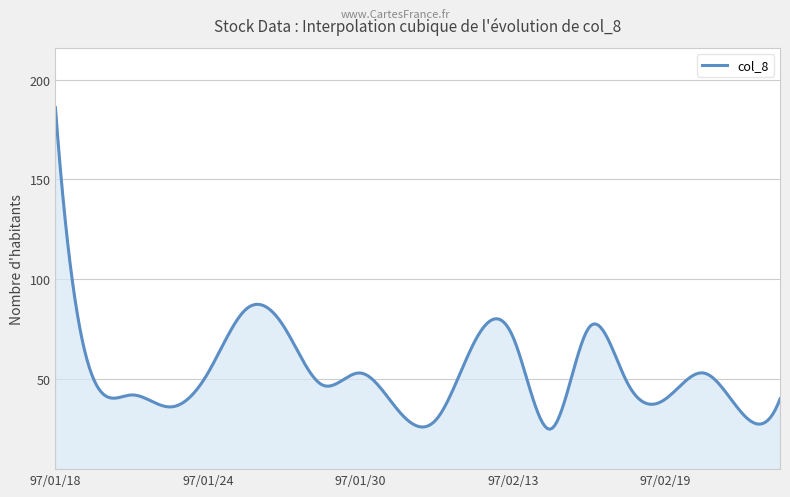

What is the minimum value shown in the chart?

24.8